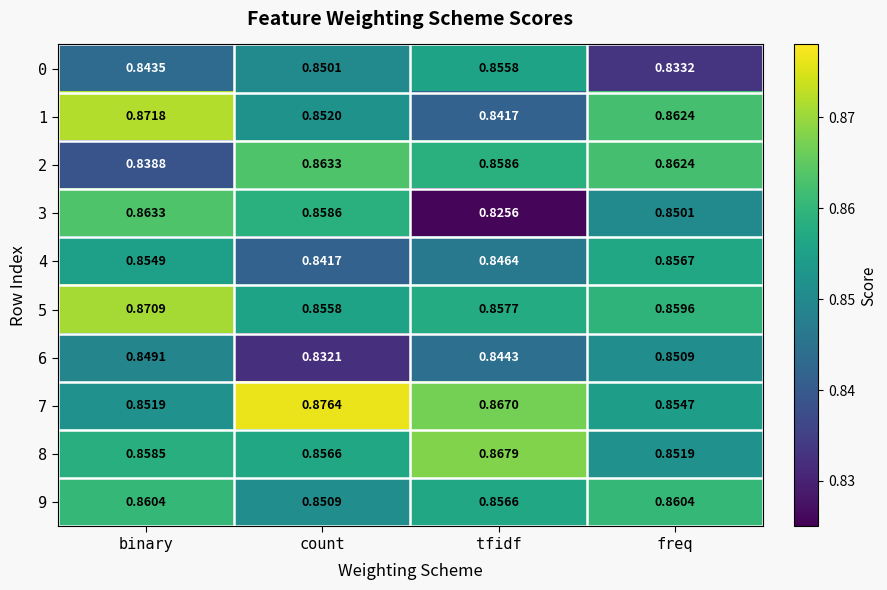

Rank the categories by 7 value from lowest to highest.

binary, freq, tfidf, count